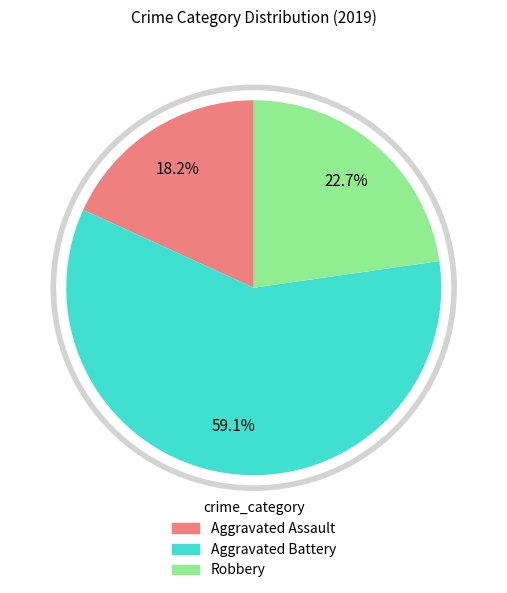

How much of the chart is everything except Robbery?

77.3%